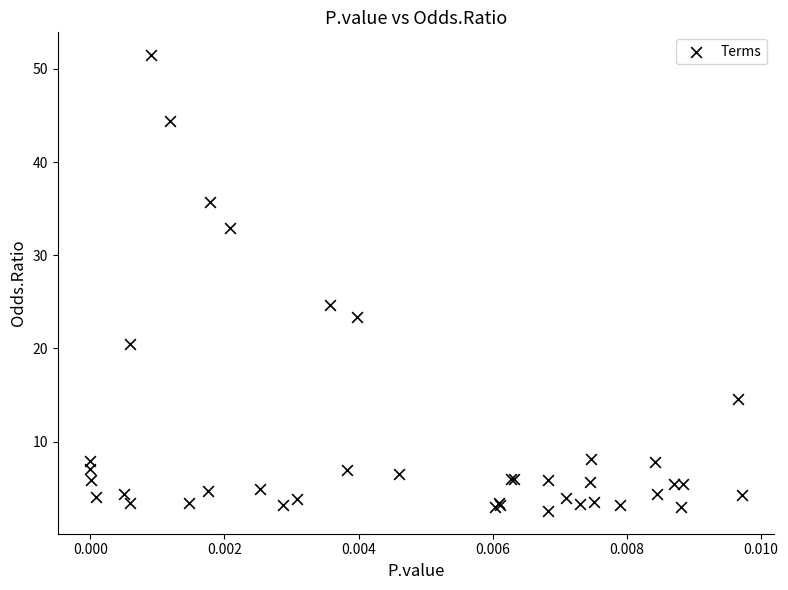

What Y value in the scatter plot is closest to 27?

24.7